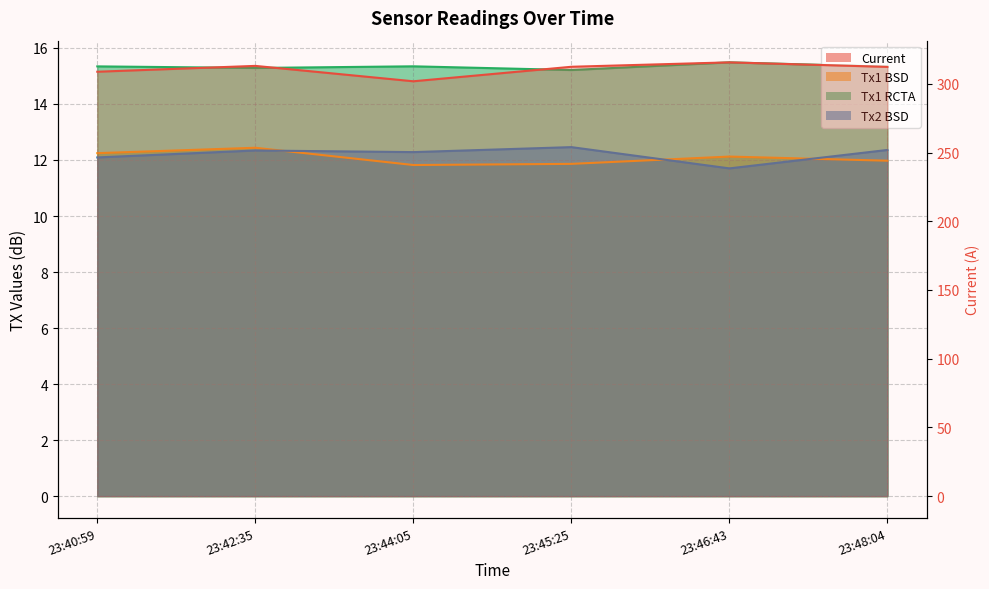

Read the Tx1 BSD value at 23:40:59.

12.2